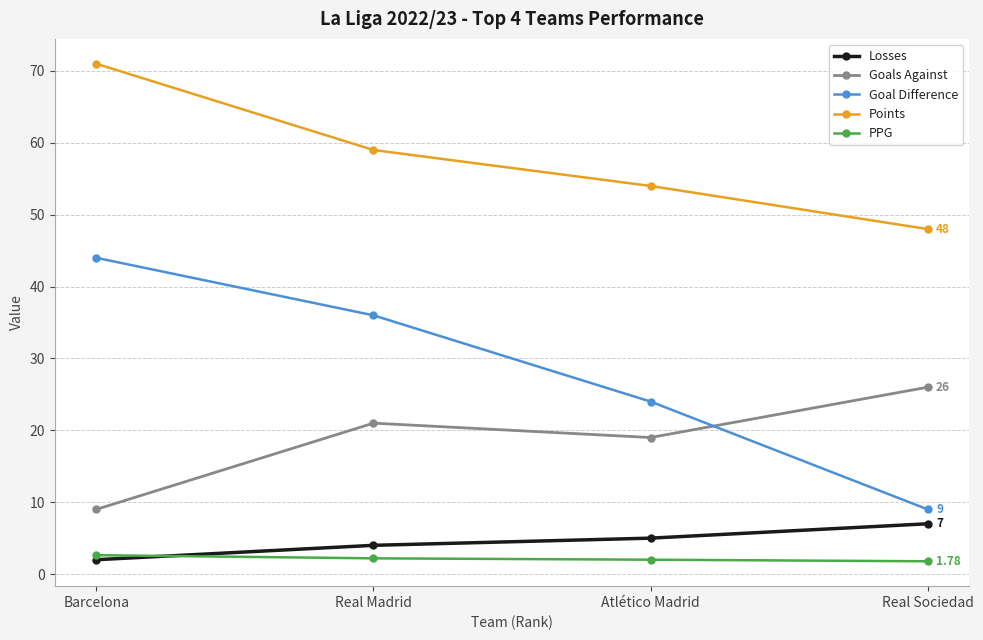

Which category has the lowest value in the Goal Difference series?

Real Sociedad